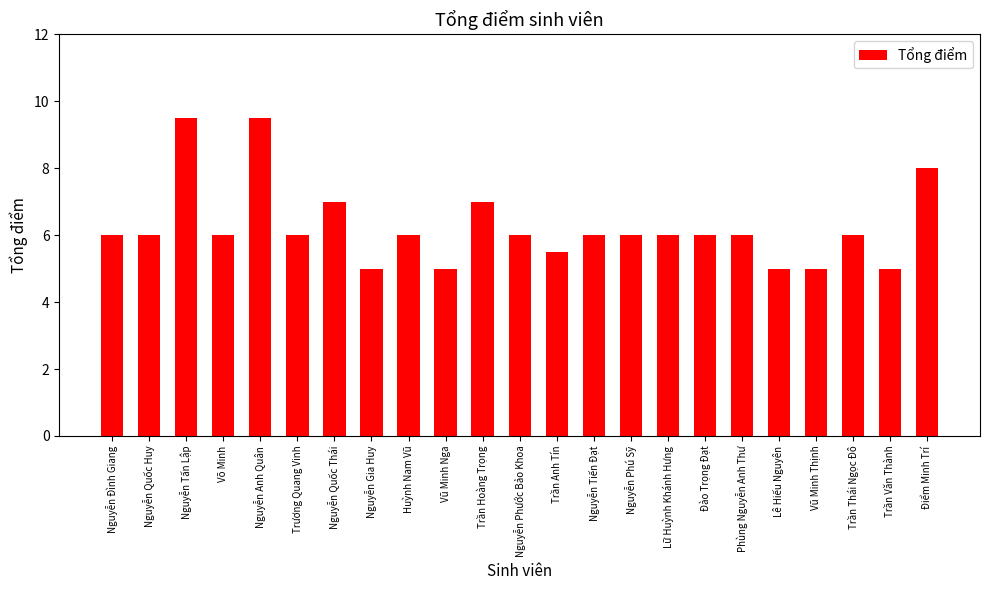

What is the label of the 6th bar from the left?

Trương Quang Vinh